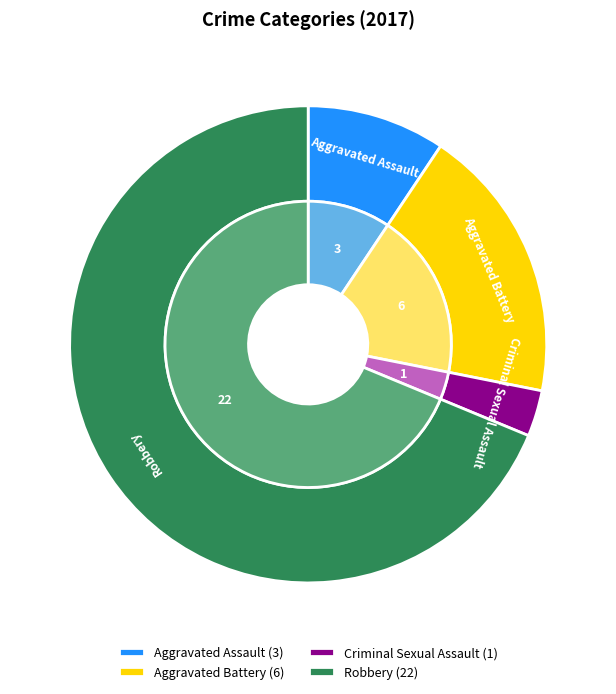

To the nearest percent, what portion does Aggravated Assault represent?

9%